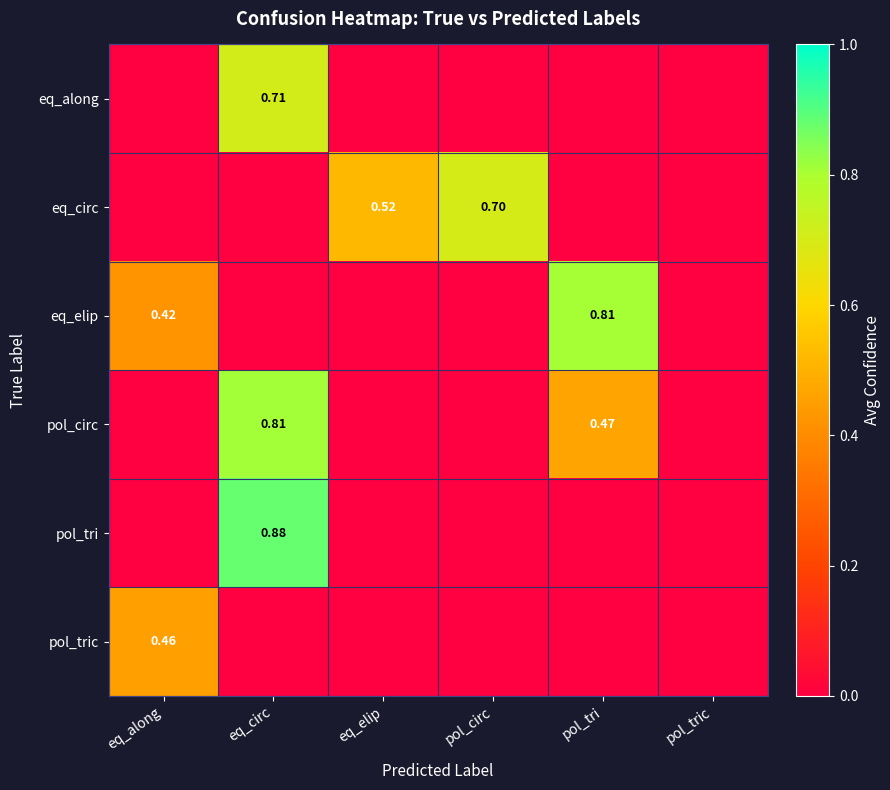

Rank the categories by eq_along value from highest to lowest.

eq_circ, eq_along, eq_elip, pol_circ, pol_tri, pol_tric